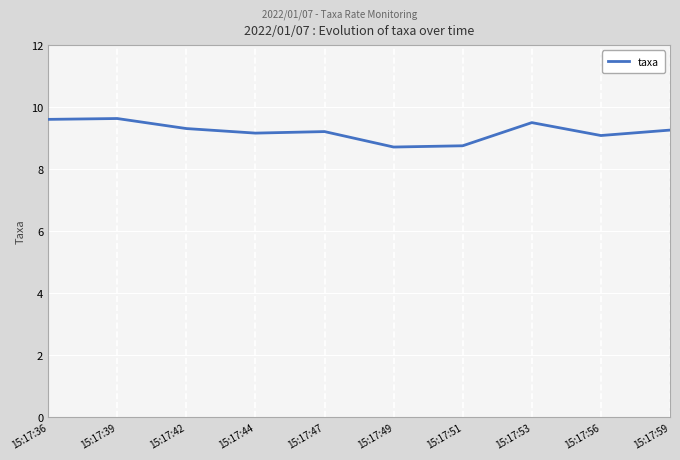

The value at 15:17:59 is 13.9. True or false?

False